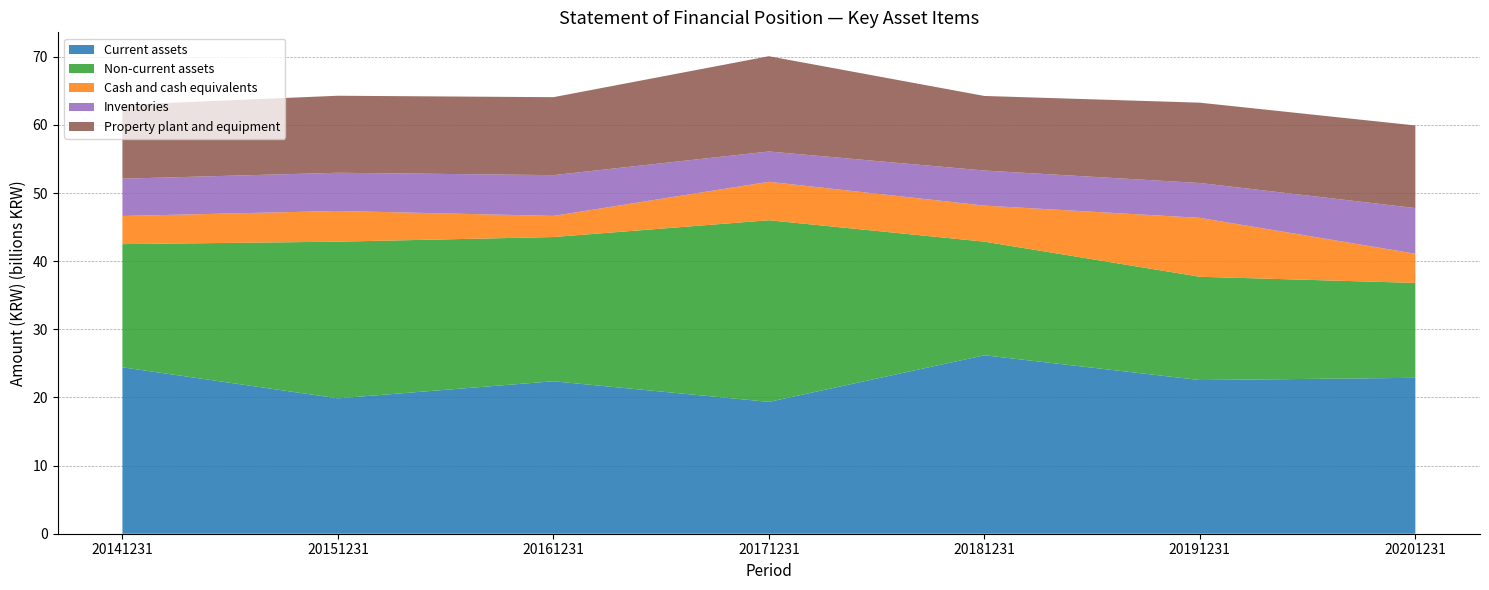

Read the Cash and cash equivalents value at 20141231, to the nearest 50.

4130095600